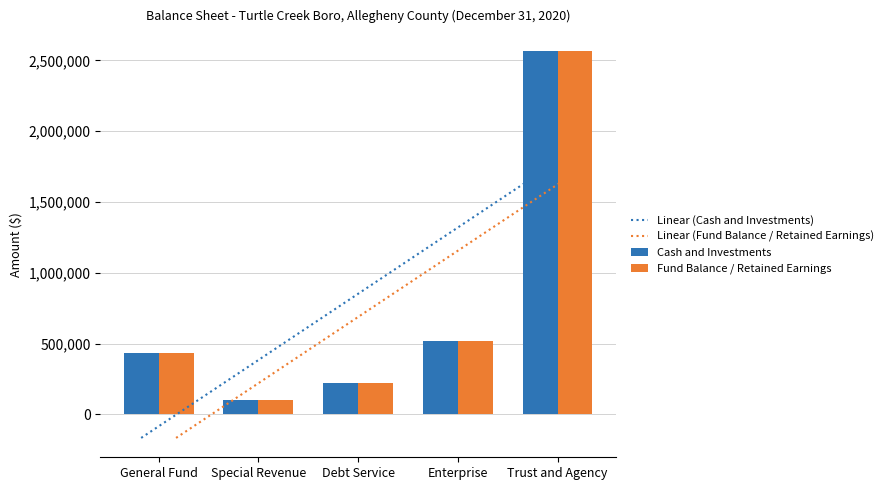

Reading left to right, what are all the values shown in this chart?

Linear (Cash and Investments): General Fund=-165365.6	Special Revenue=302404.2	Debt Service=770174.0	Enterprise=1237943.8	Trust and Agency=1705713.6
Linear (Fund Balance / Retained Earnings): General Fund=-165365.6	Special Revenue=302404.2	Debt Service=770174.0	Enterprise=1237943.8	Trust and Agency=1705713.6
Cash and Investments: General Fund=437534.0	Special Revenue=101674.0	Debt Service=224926.0	Enterprise=519032.0	Trust and Agency=2567704.0
Fund Balance / Retained Earnings: General Fund=437534.0	Special Revenue=101674.0	Debt Service=224926.0	Enterprise=519032.0	Trust and Agency=2567704.0